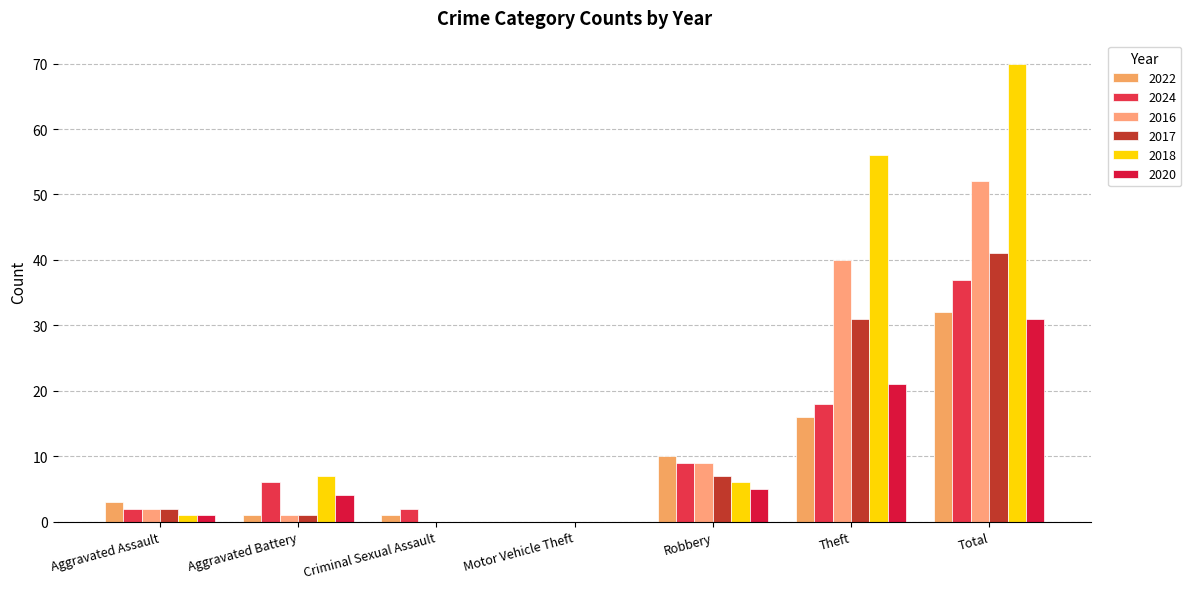

At which category is the sum across all series the highest?

Total